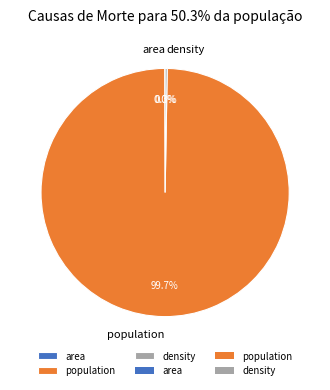

What is the majority slice?

population